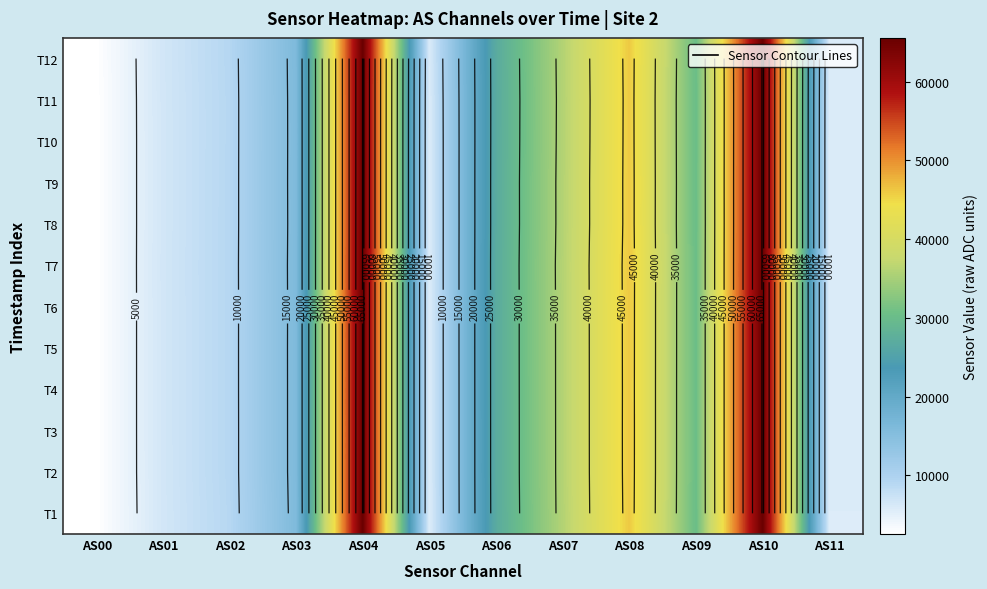

What is the spread (max minus min) of values at AS01?

72